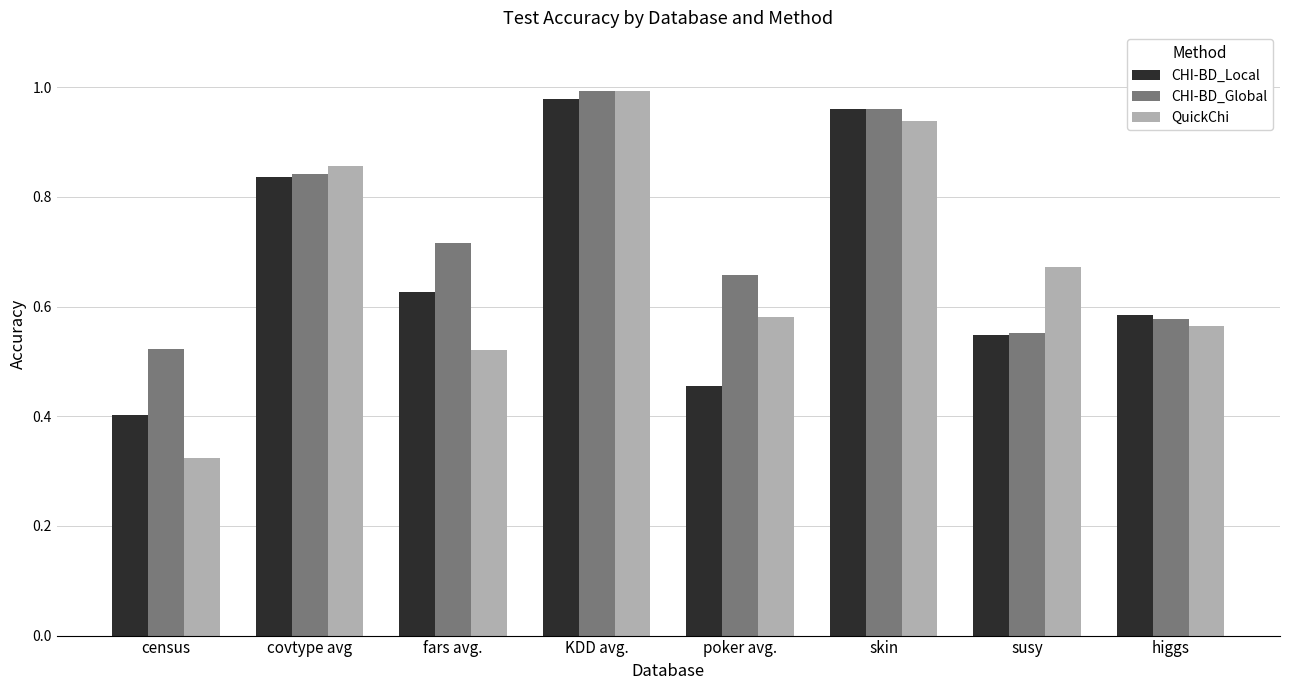

At which label is CHI-BD_Global closest to 0?

census